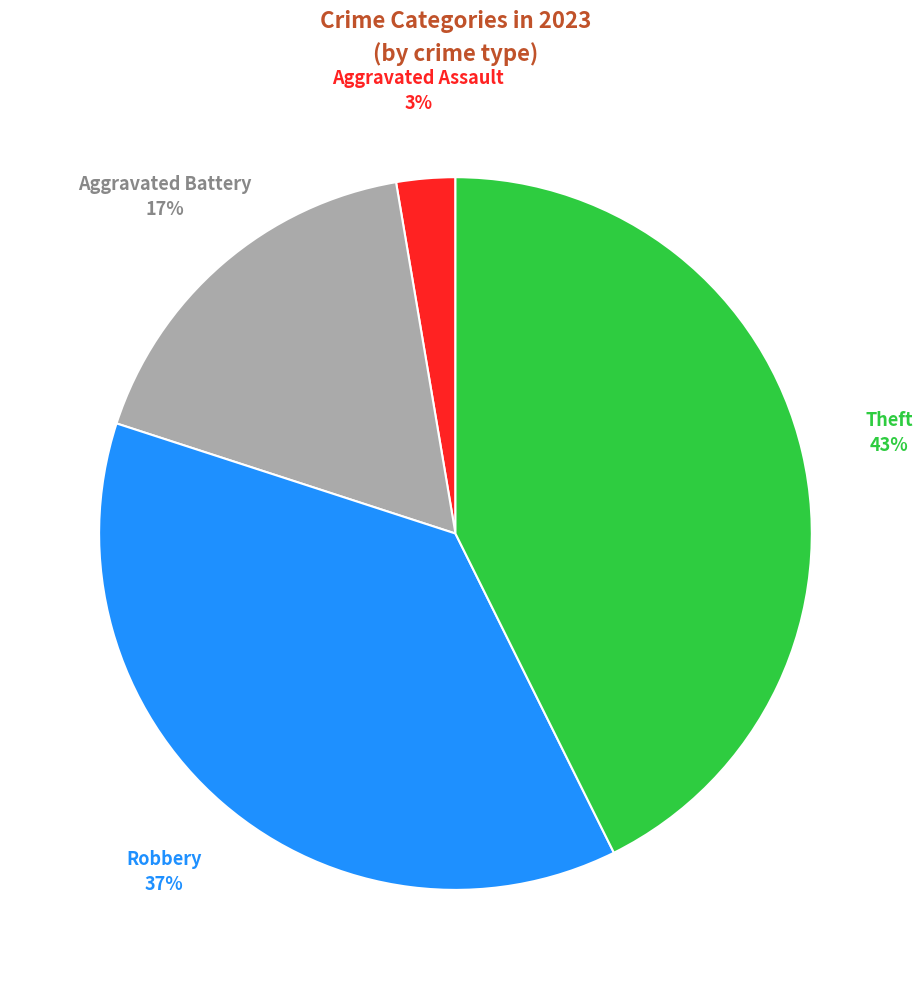

To the nearest percent, what is the difference between the largest and smallest slice percentages?

40%